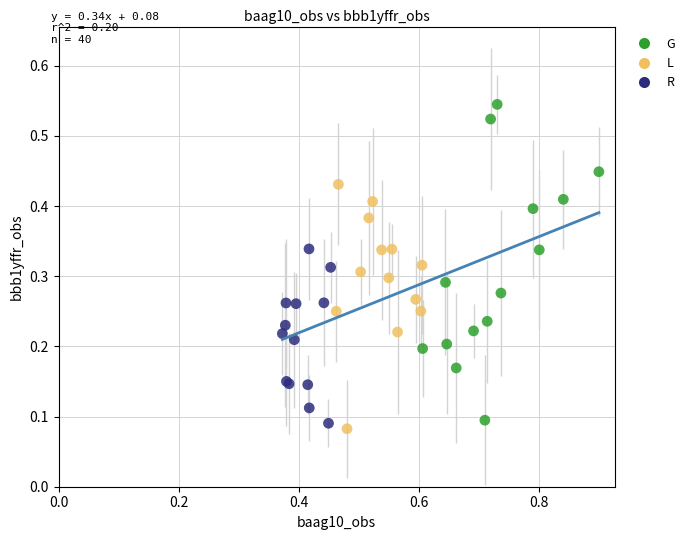

What are all the series names shown in the legend?

G, L, R